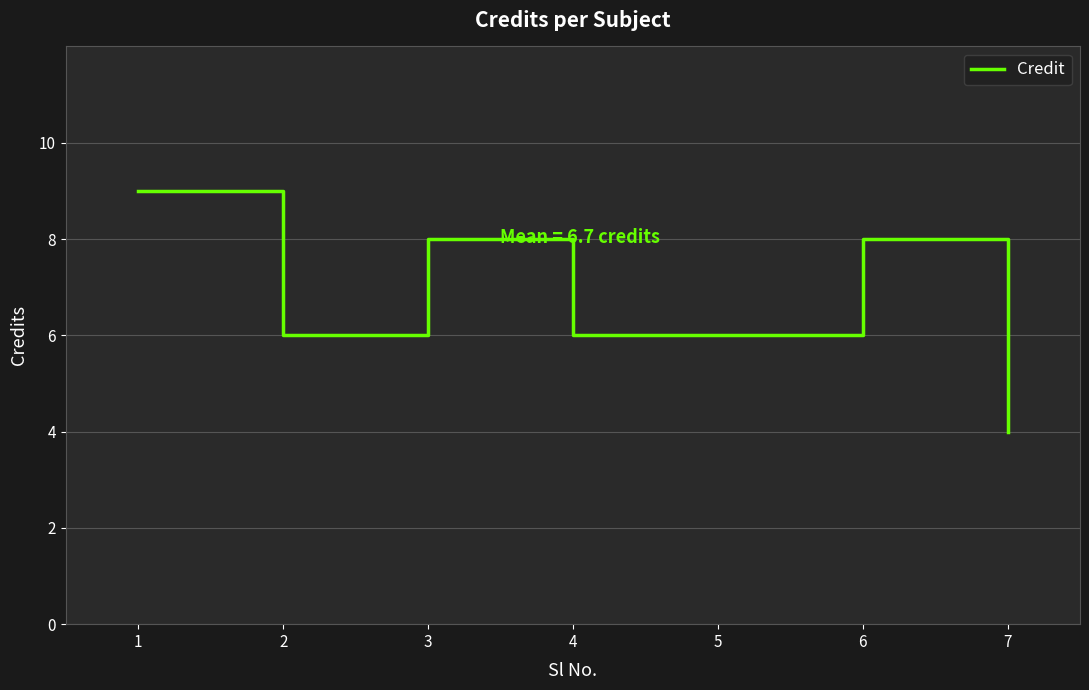

What is the greatest value displayed?

9